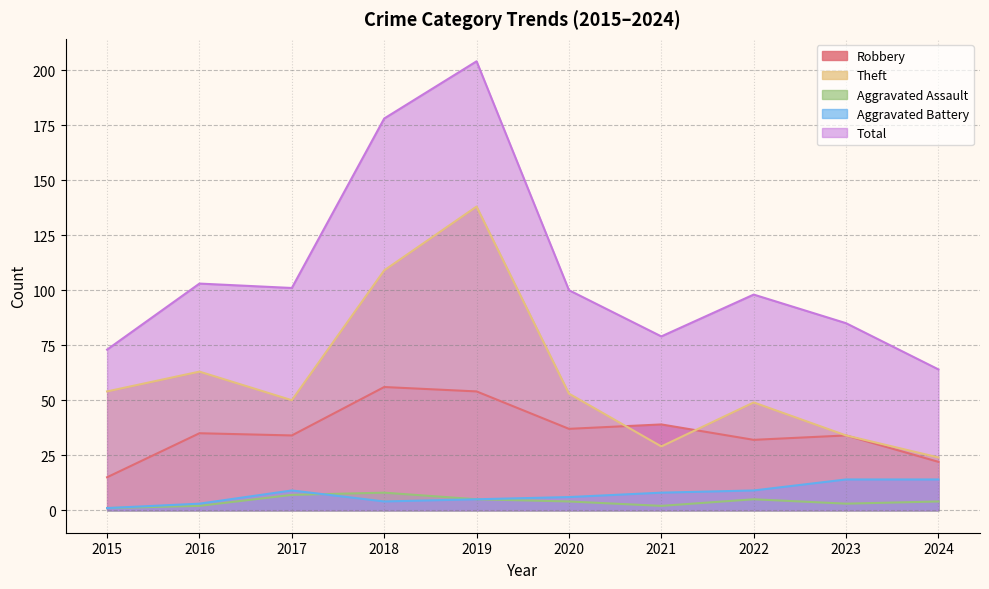

Which series changed the most between 2015 and 2019?

Total